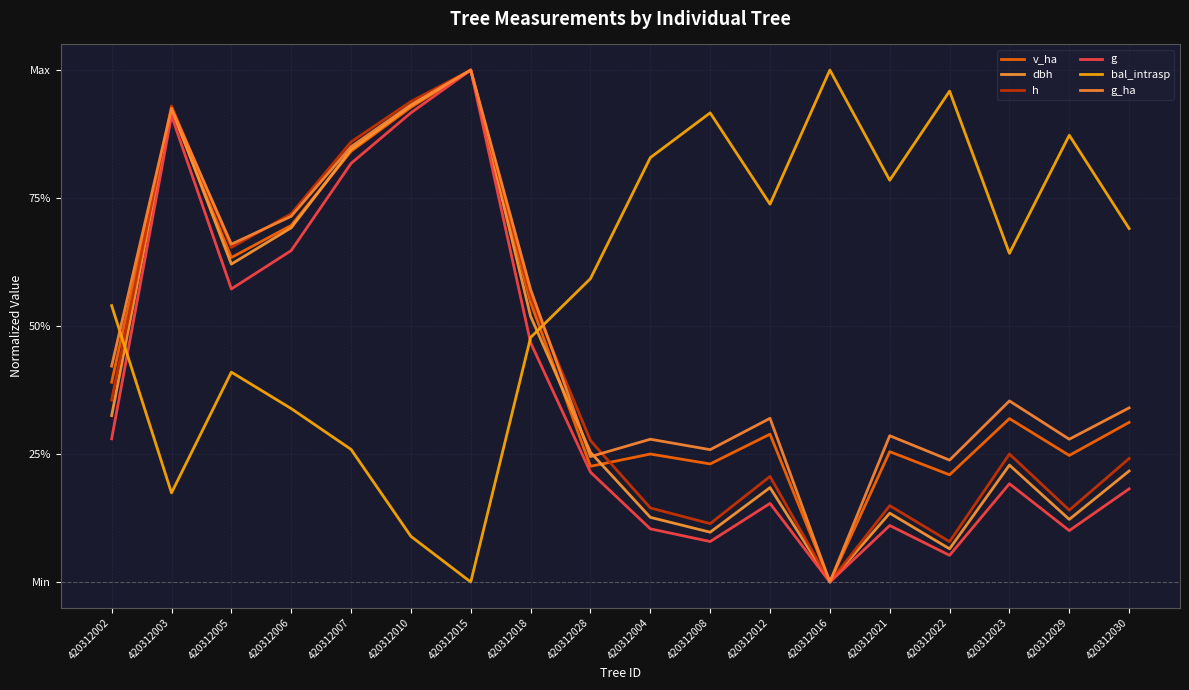

Does the chart have visible grid lines?

Yes